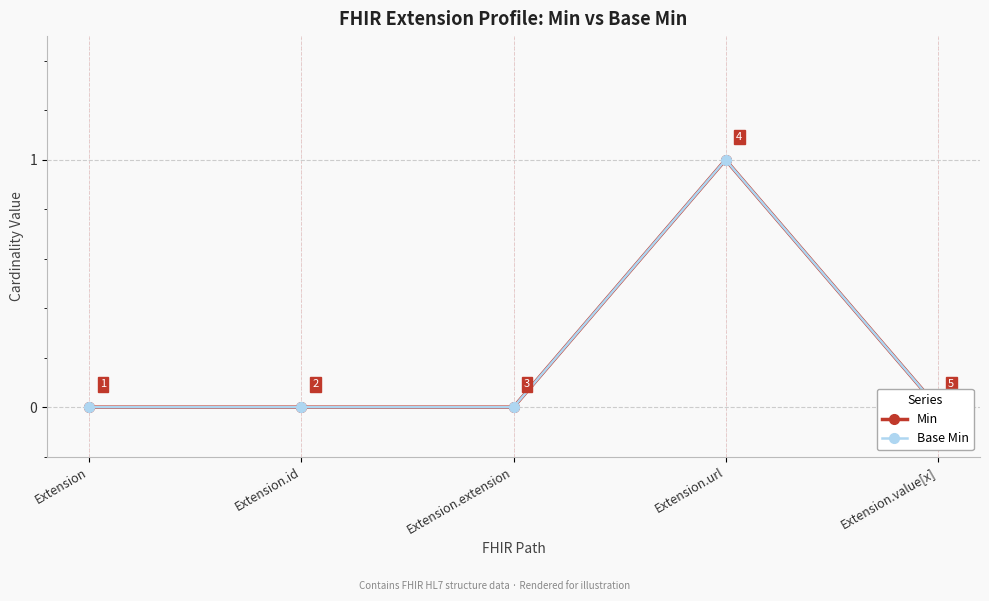

What position from the left is Extension.id?

2